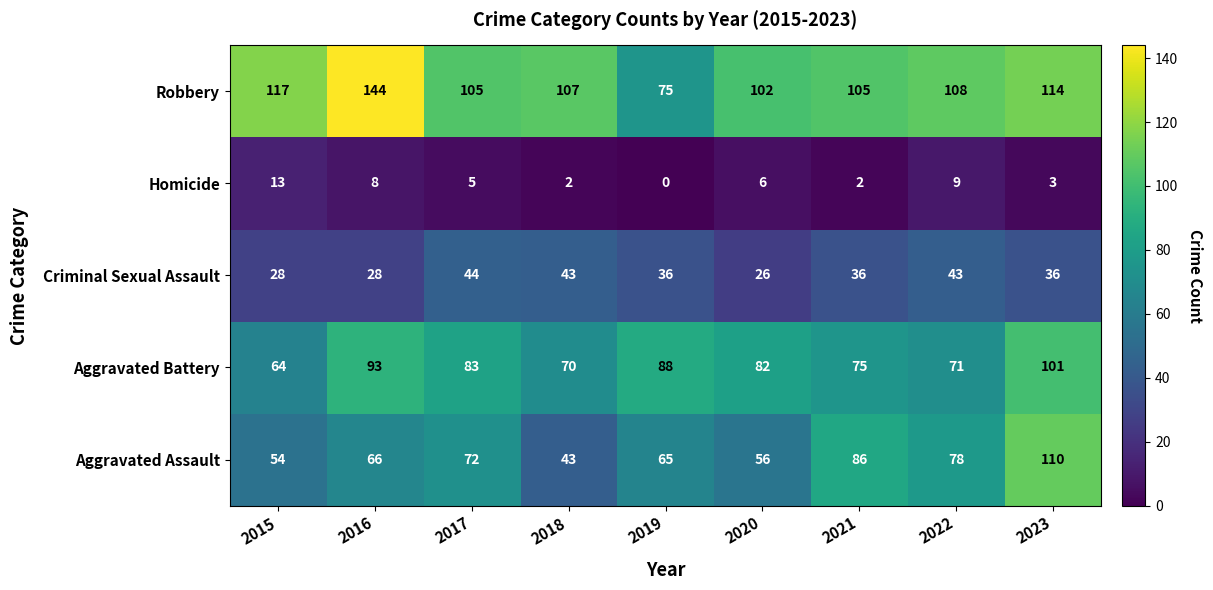

What is the difference between the maximum and second lowest values in the Criminal Sexual Assault series?

16